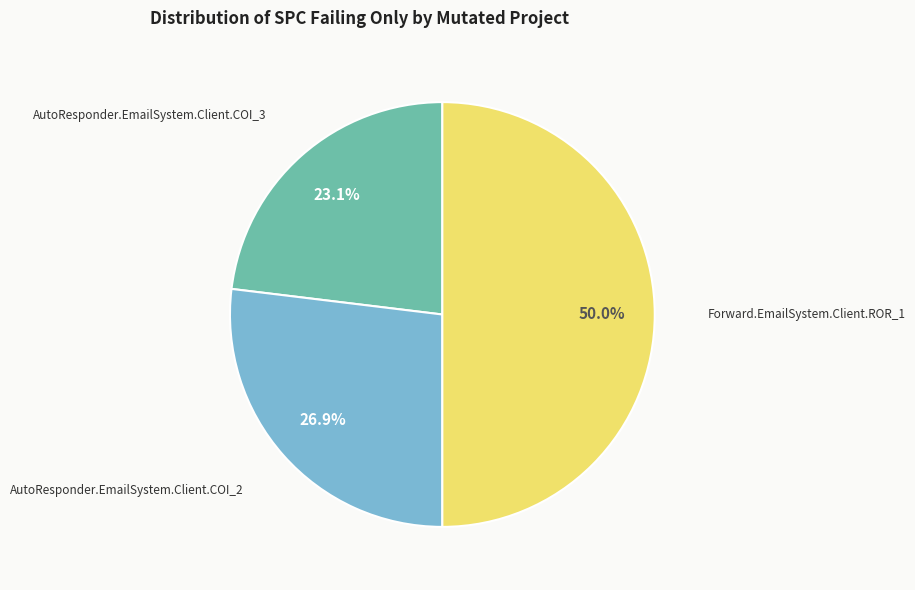

Count the number of slices in the pie.

3